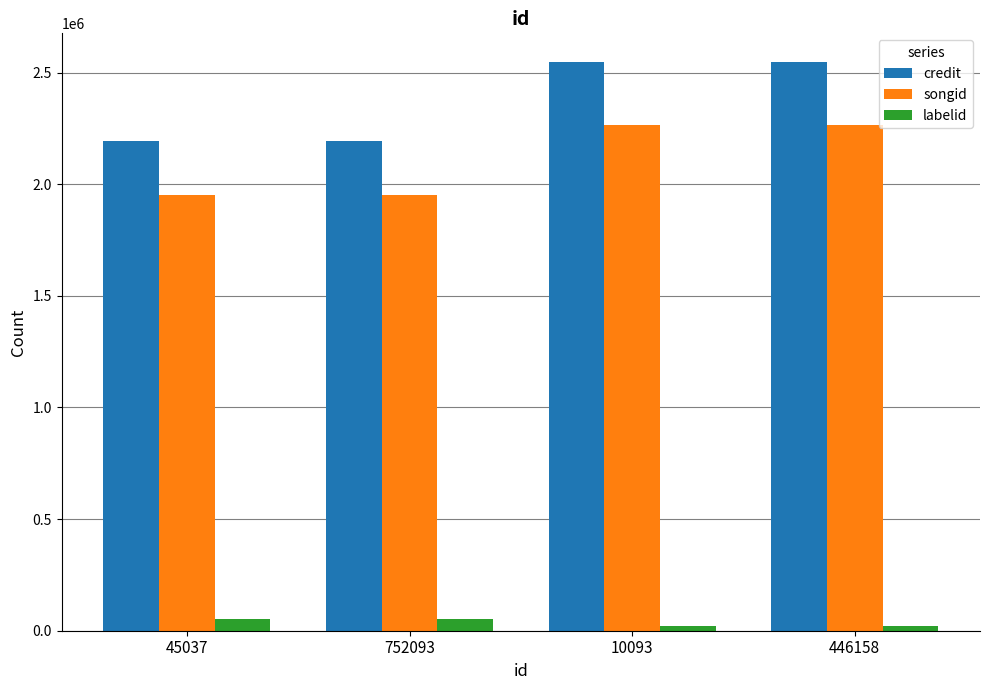

Count the number of data series in this chart.

3